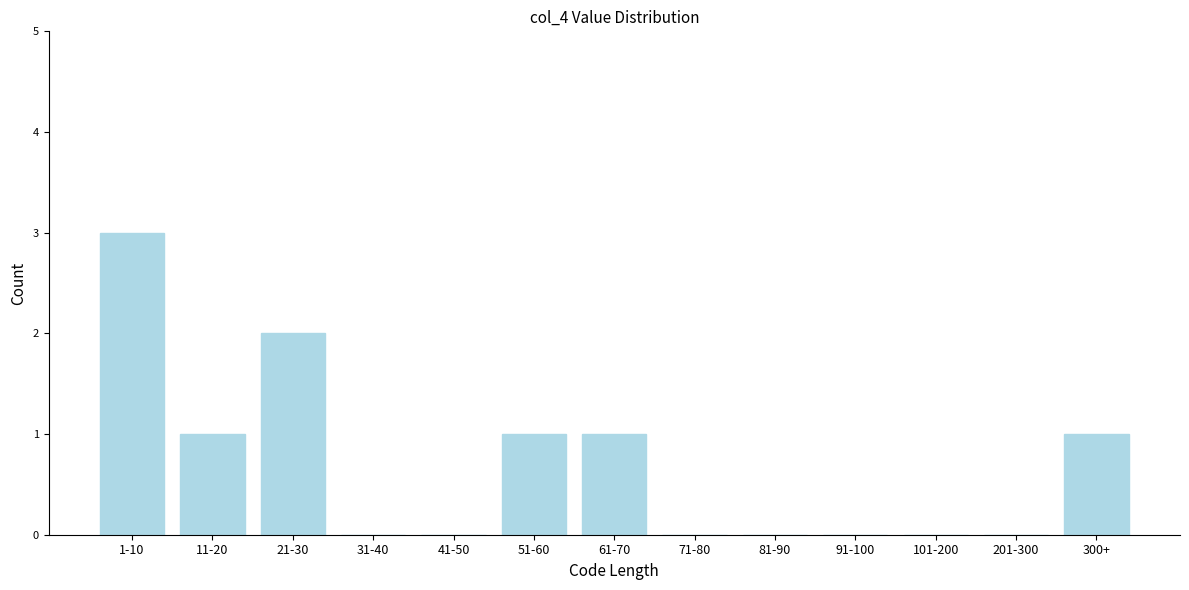

Reading left to right, extract all data points from this chart.

1-10=3	11-20=1	21-30=2	31-40=0	41-50=0	51-60=1	61-70=1	71-80=0	81-90=0	91-100=0	101-200=0	201-300=0	300+=1